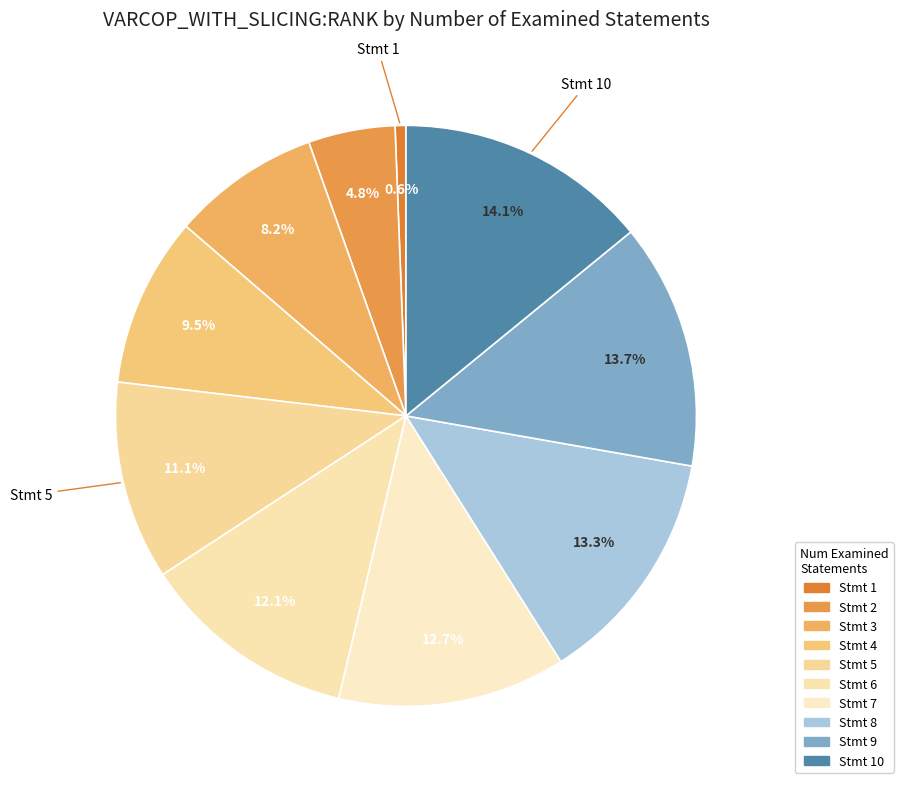

How many segments does this pie chart have?

10